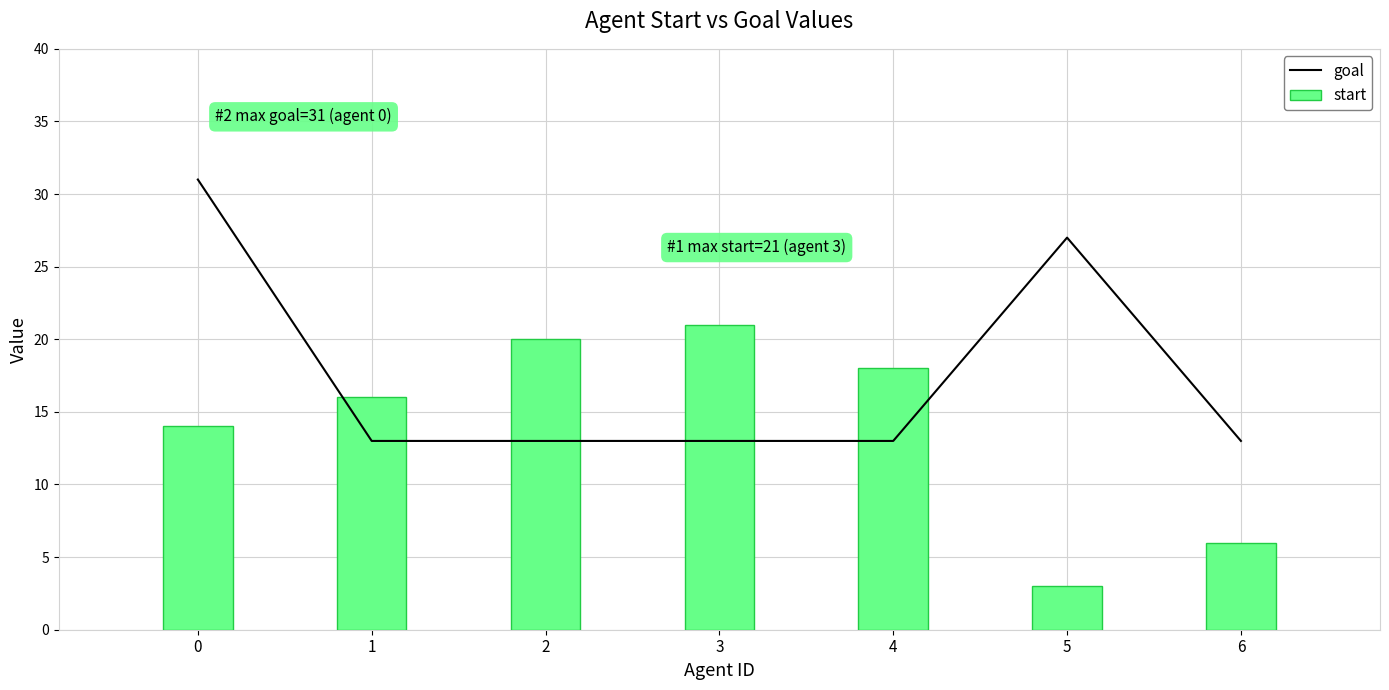

Does the chart contain stacked bars?

No